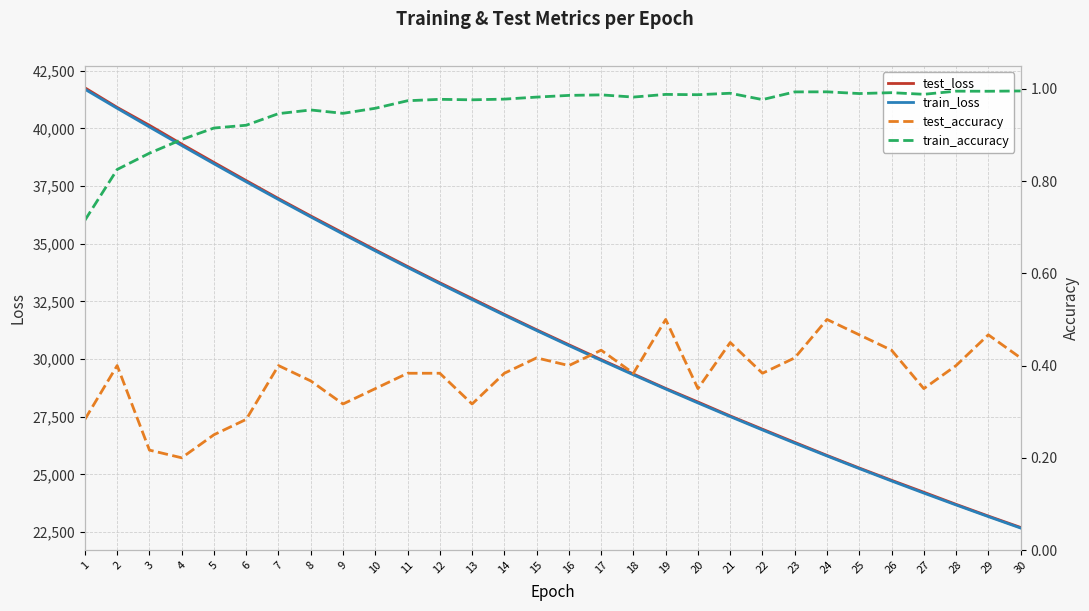

Is it true that test_accuracy equals 0.5 at 27?

False